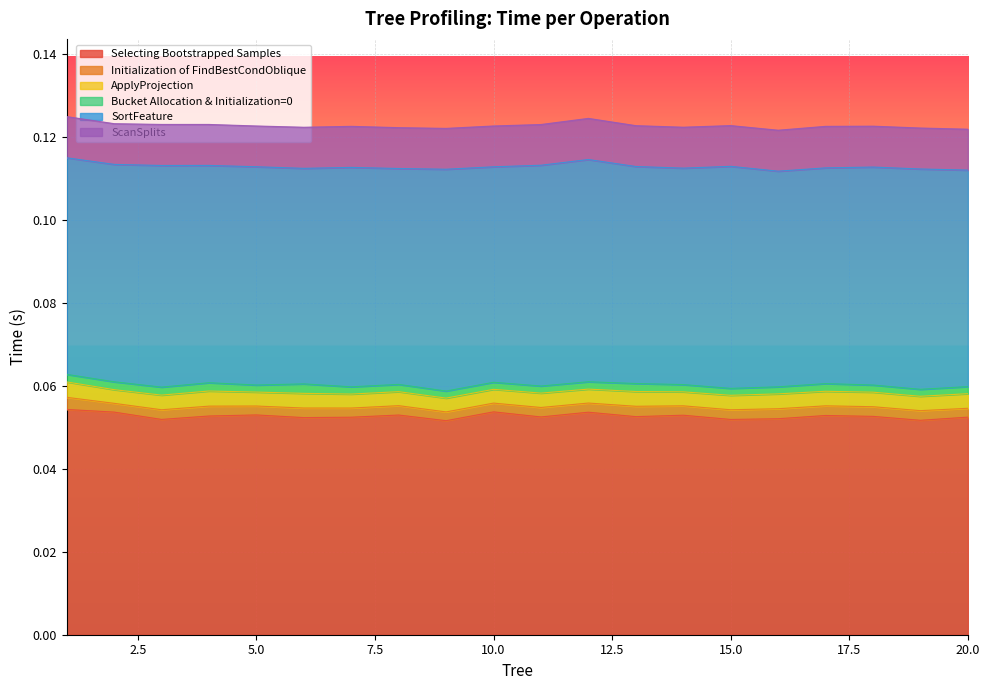

The Initialization of FindBestCondOblique series shows 0.0 at 2. True or false?

False